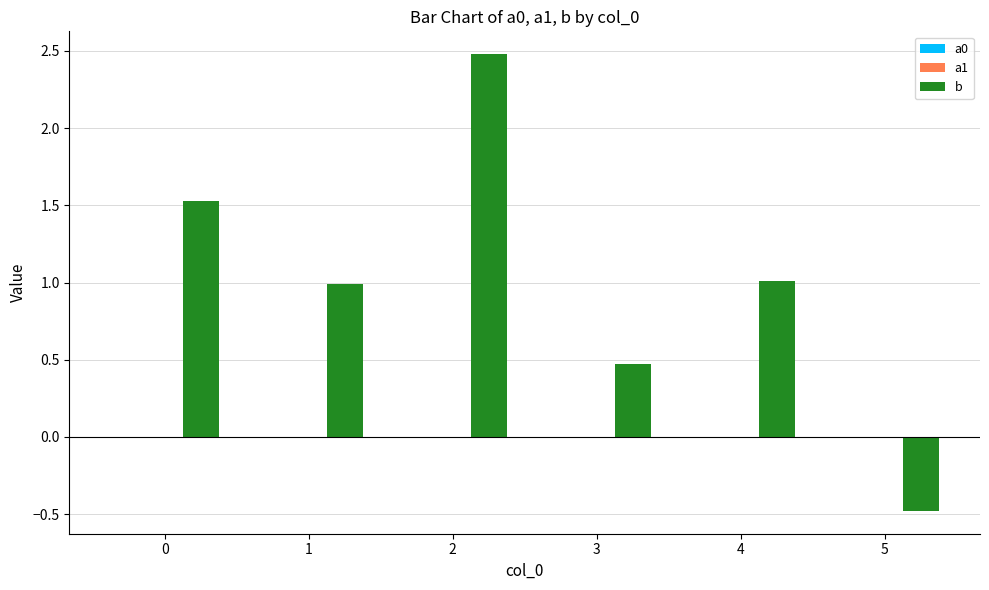

Which series changed the most between 0 and 3?

b